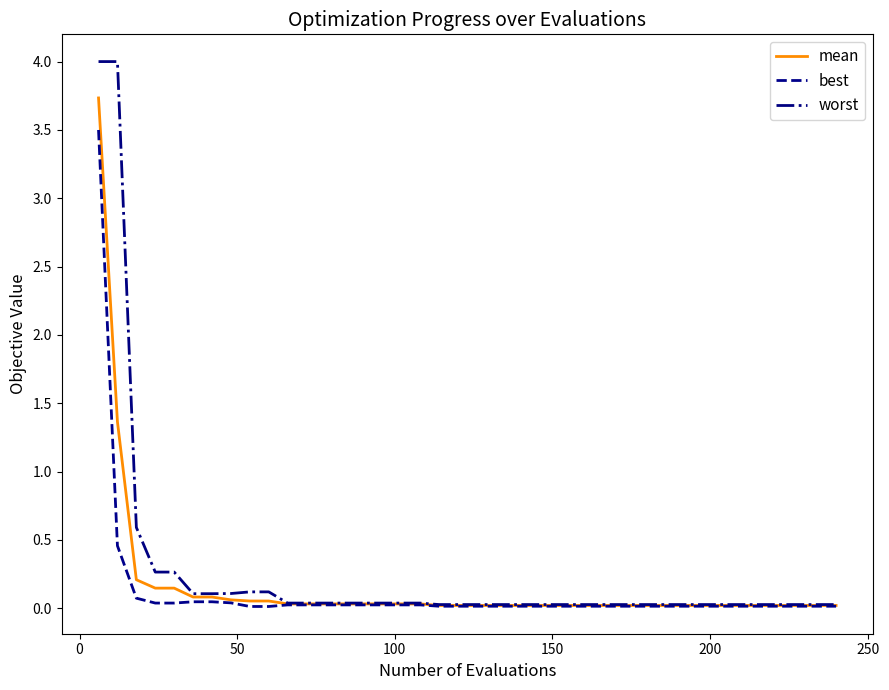

List the series in order of their peak value, highest first.

worst, mean, best